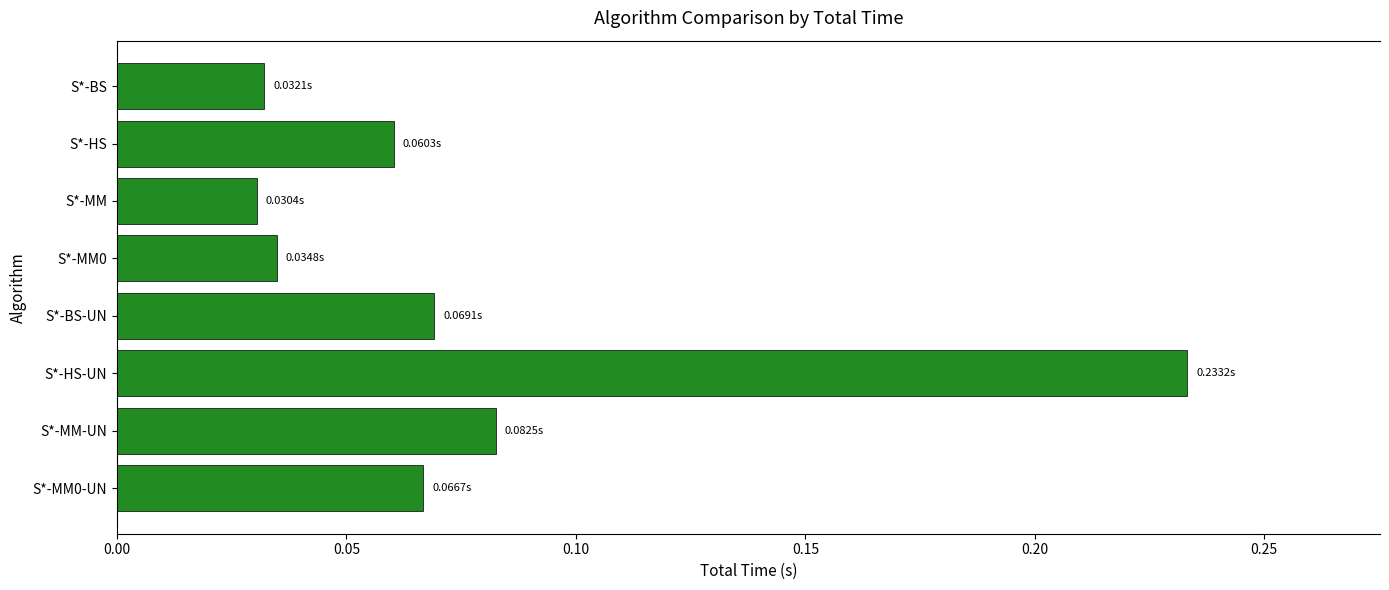

What is the sum of all values?

0.6